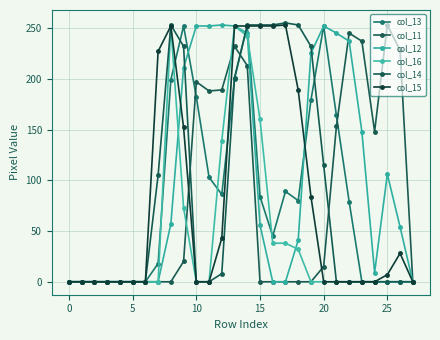

At how many categories does at least one series exceed 52?

20